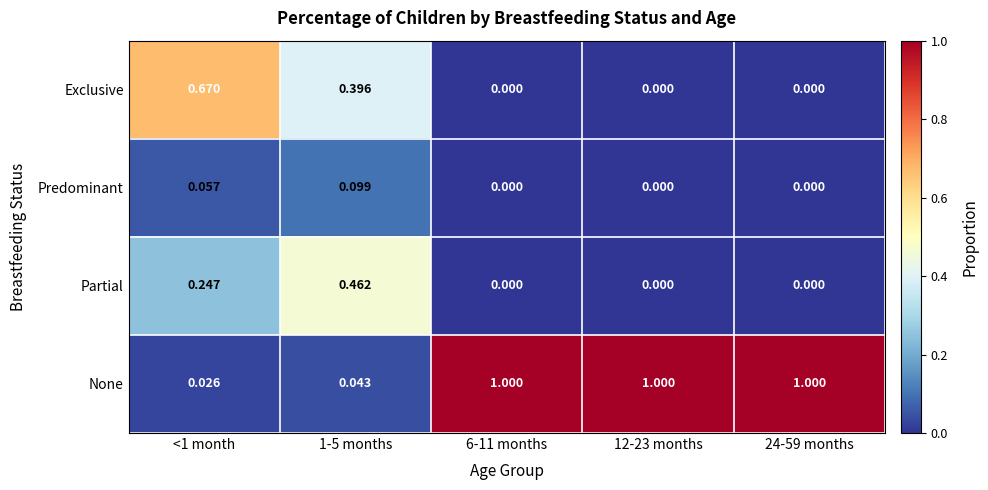

How many categories are shown in the chart?

5